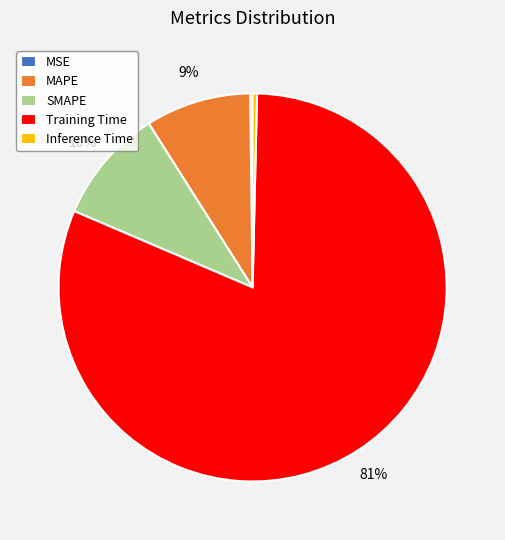

To the nearest percent, what is the difference between the Training Time and SMAPE slice percentages?

71%